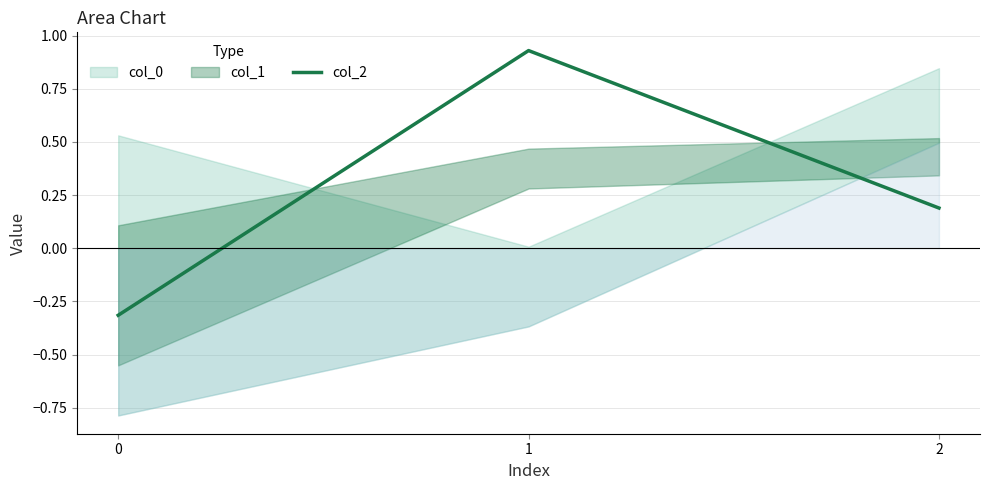

What is the sum of all values?

0.8